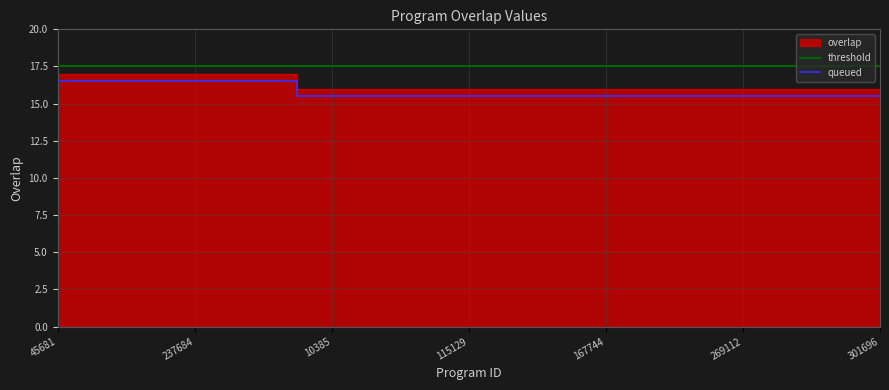

What is the sum of the threshold values at 301696 and 115129?

35.0